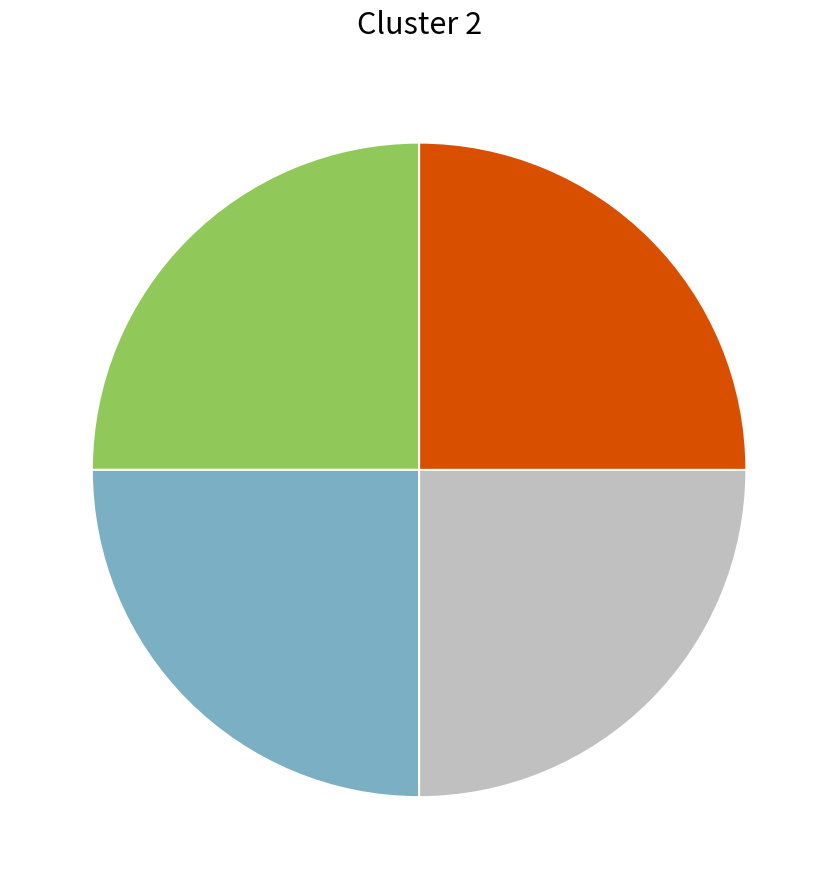

Count the number of slices in the pie.

4